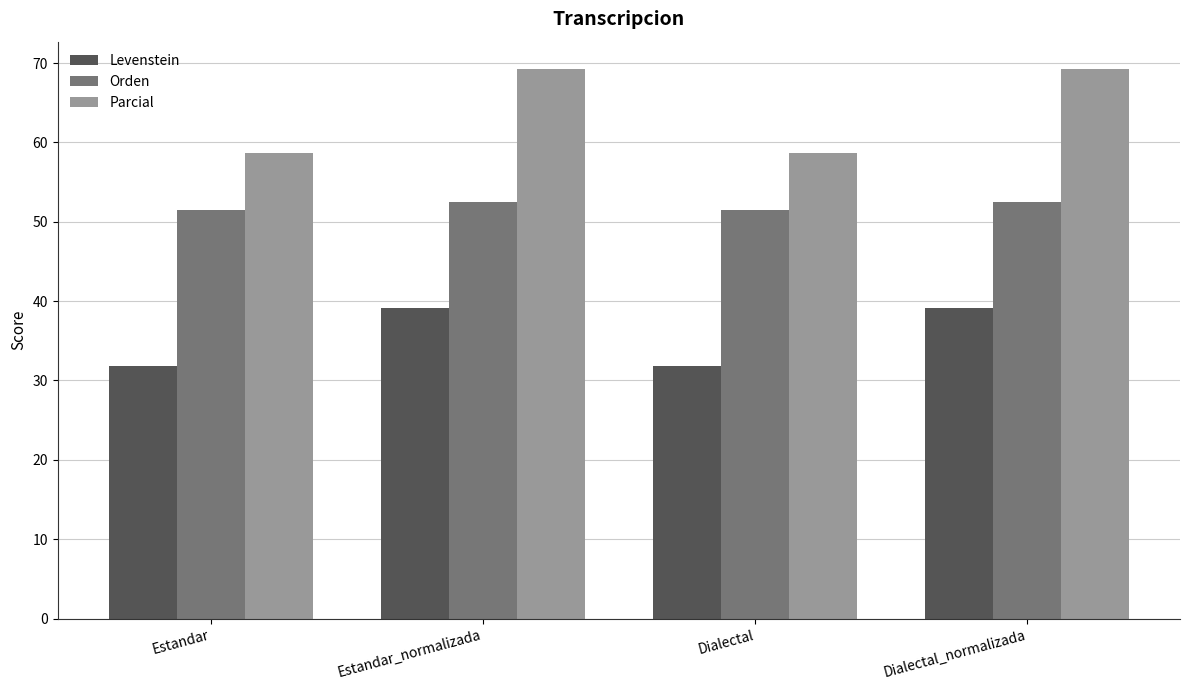

The value of Levenstein at Dialectal_normalizada is 39.2. True or false?

True